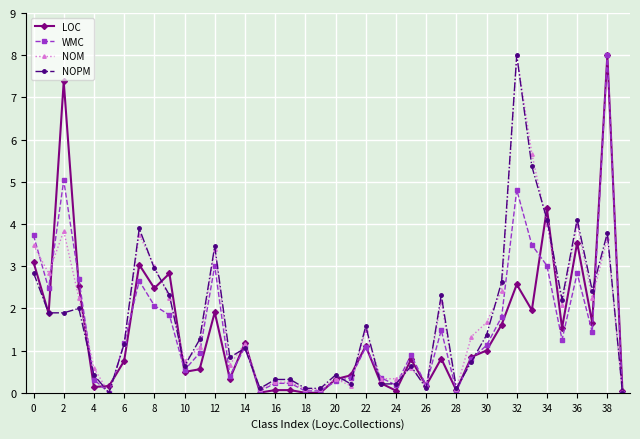

True or false: WMC has more than 1 interior local peaks.

True